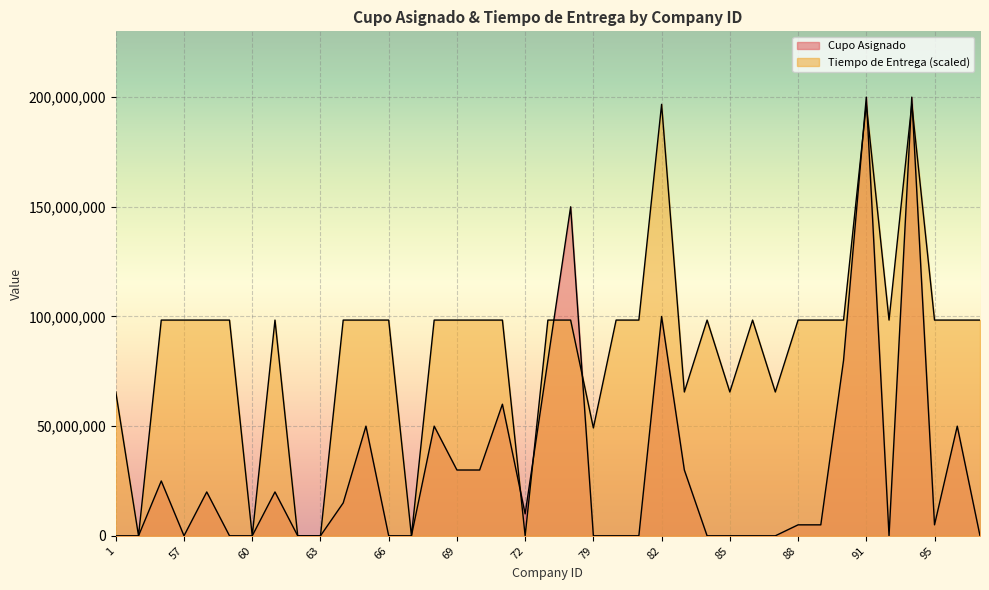

Between which two adjacent categories do Tiempo de Entrega and Cupo Asignado first intersect?

71 and 72